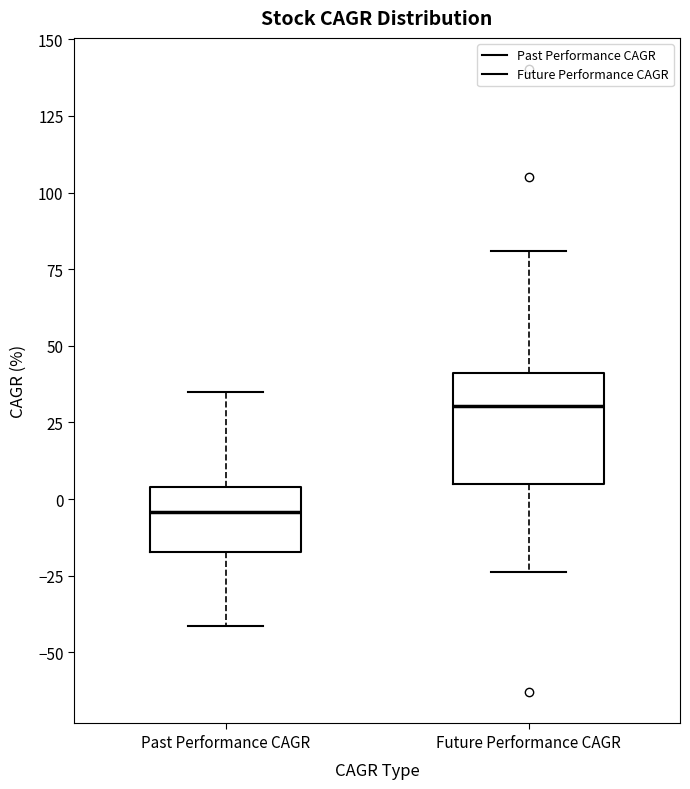

Reading left to right, transcribe this box plot: for each box, give where its median line is, the range the box spans, and where its two whiskers end, as read against the y-axis. The values are not printed on the chart, so give them approximately, as read against the axis.

Past Performance CAGR: median -5, box -15 to 5, whiskers -40 to 35
Future Performance CAGR: median 30, box 5 to 40, whiskers -25 to 80